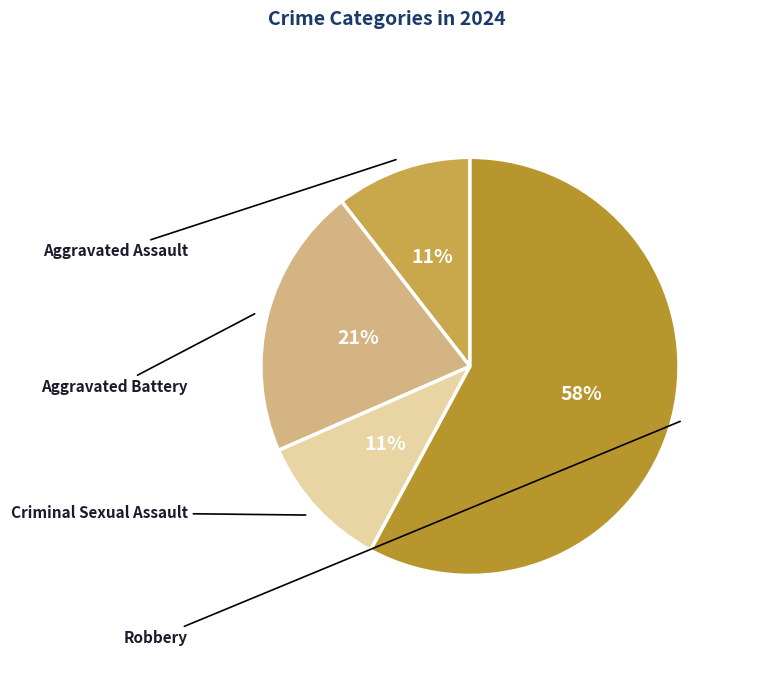

Rank the categories by value from highest to lowest.

Robbery, Aggravated Battery, Aggravated Assault, Criminal Sexual Assault